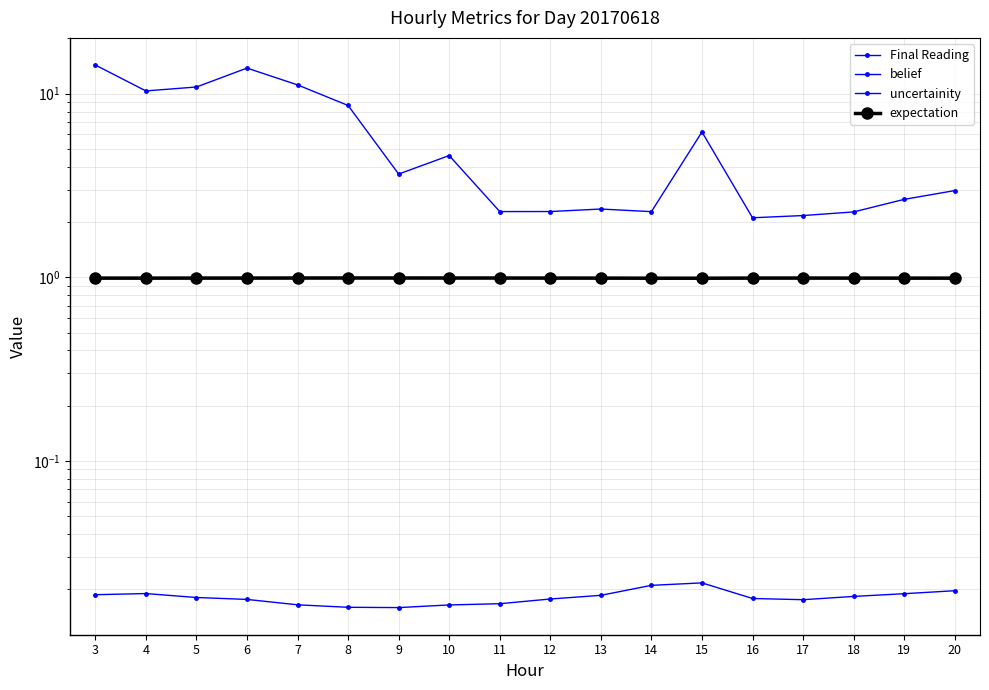

True or false: expectation has a value of 0.7 at 19.

False